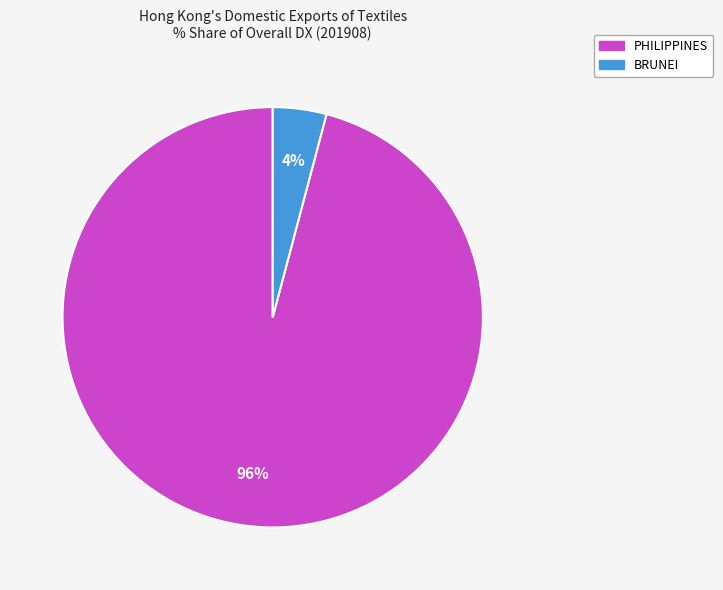

Is the sum of PHILIPPINES and BRUNEI greater than half?

Yes